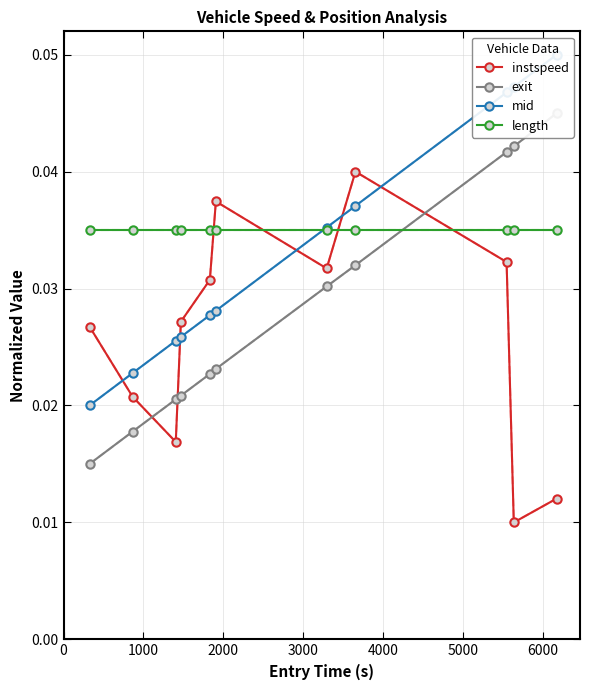

At how many categories does at least one series exceed 0?

11